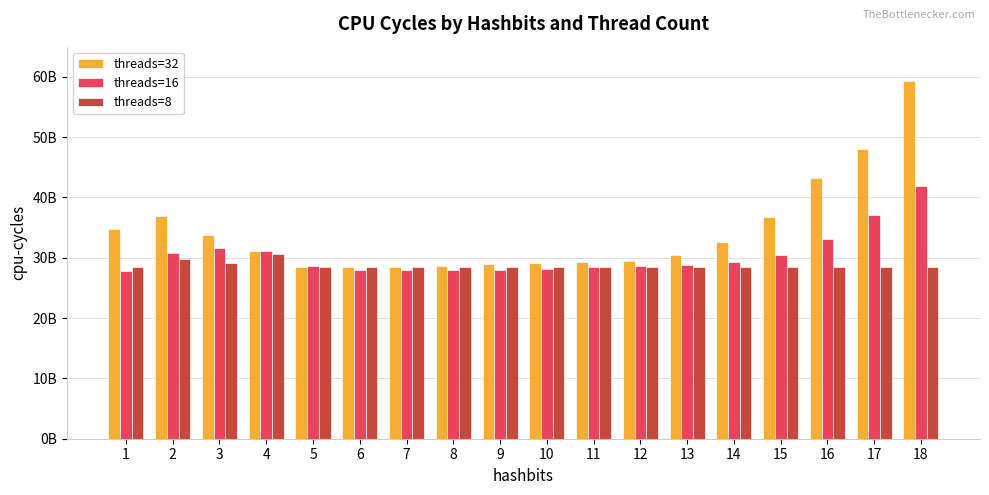

What are all the series names shown in the legend?

threads=32, threads=16, threads=8